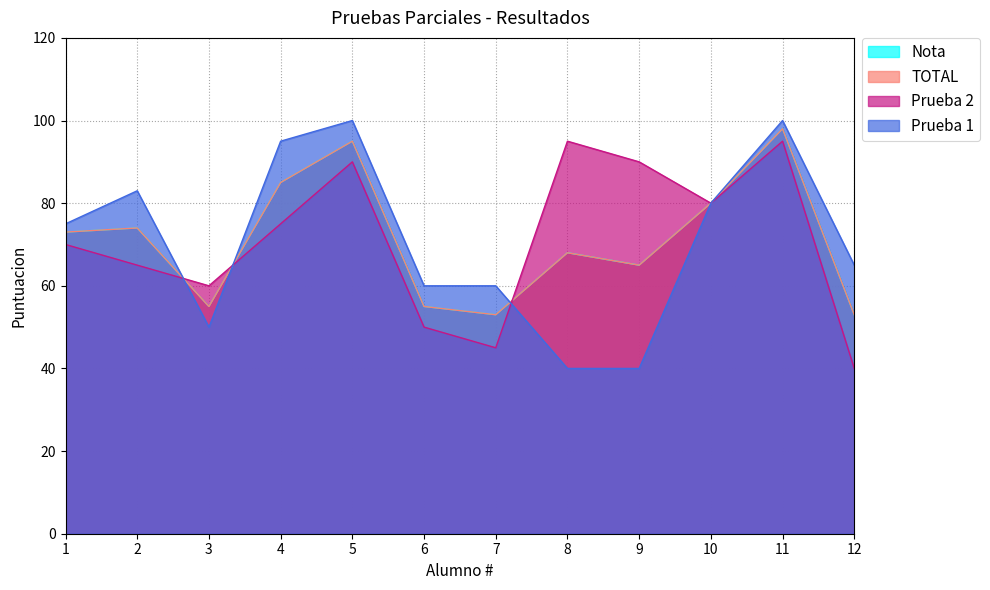

At how many categories does at least one series exceed 57?

12